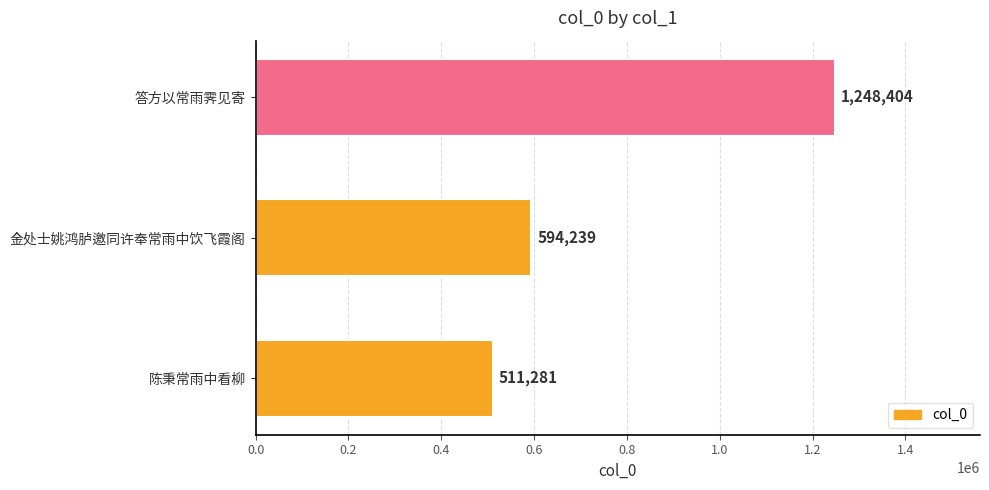

What is the difference between the values at 答方以常雨霁见寄 and 陈秉常雨中看柳?

737123